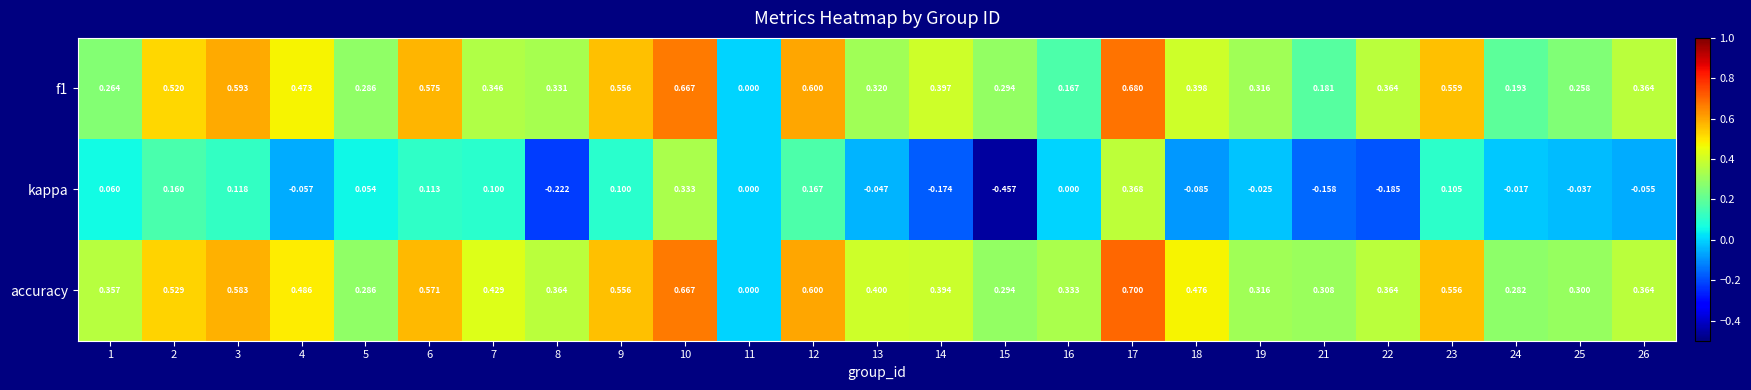

Which series has the largest range (max minus min)?

kappa